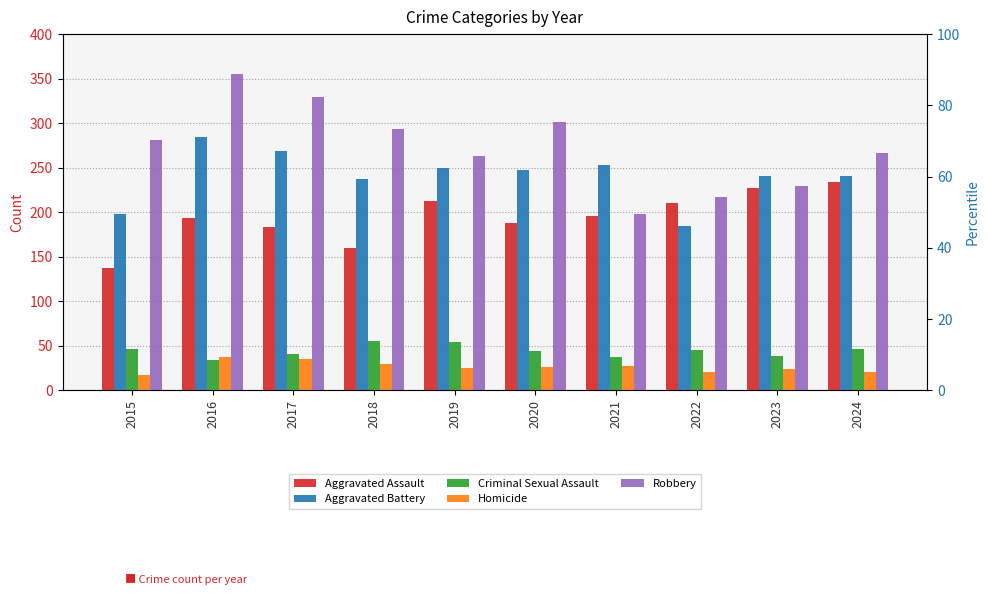

Rank the series at 2023 from highest to lowest value.

Aggravated Battery, Robbery, Aggravated Assault, Criminal Sexual Assault, Homicide